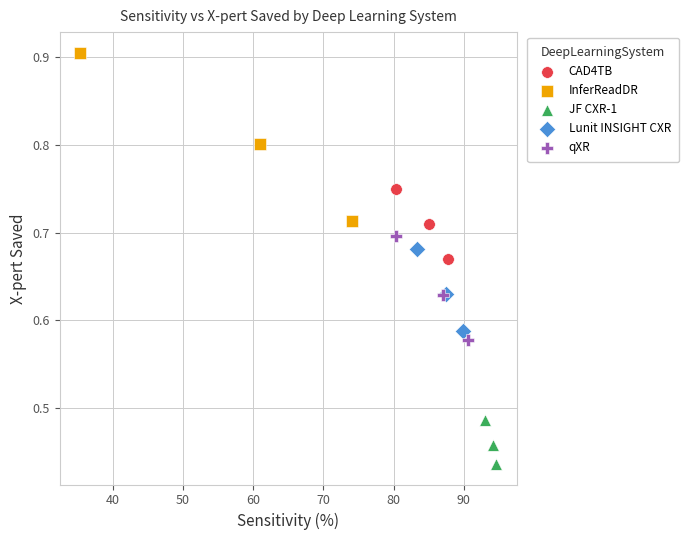

Which series contains the highest Y value?

InferReadDR